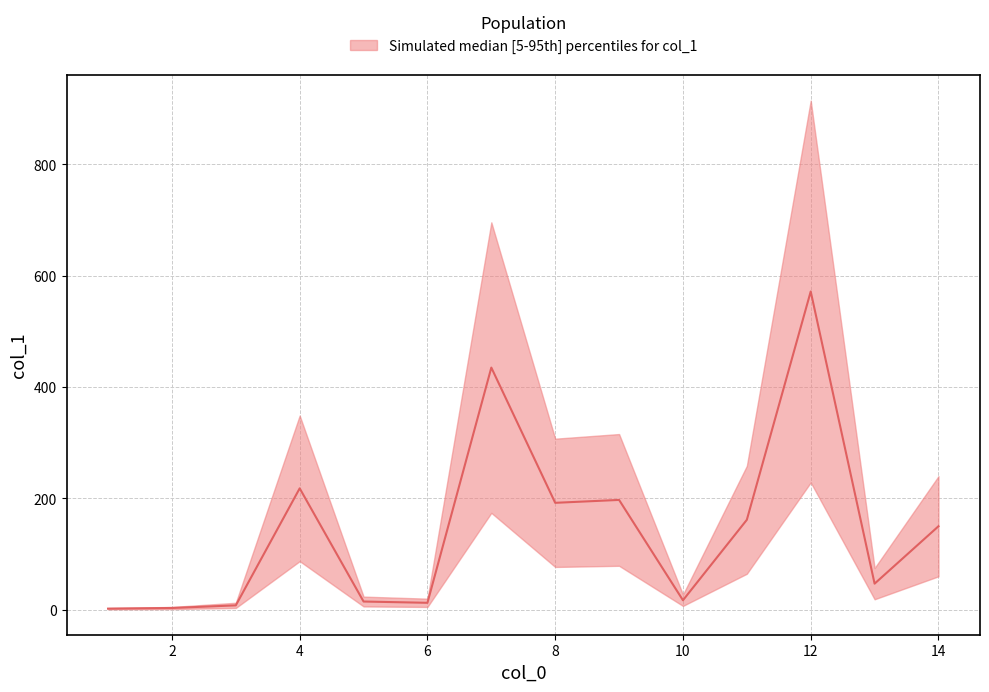

Rank the categories by value from lowest to highest.

1, 2, 3, 6, 5, 10, 13, 14, 11, 8, 9, 4, 7, 12